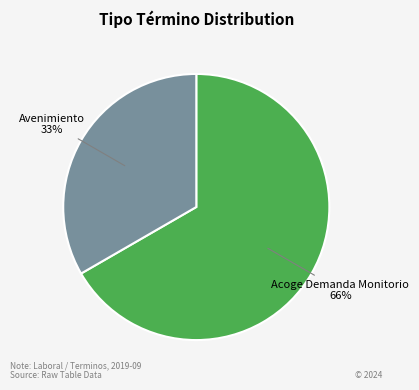

To the nearest percent, what is the combined percentage of Avenimiento and Acoge Demanda Monitorio?

100%